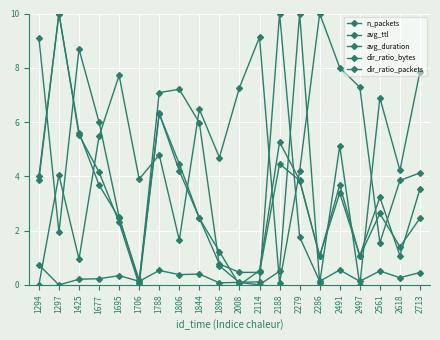

How many values in the dir_ratio_packets series exceed 3?

11